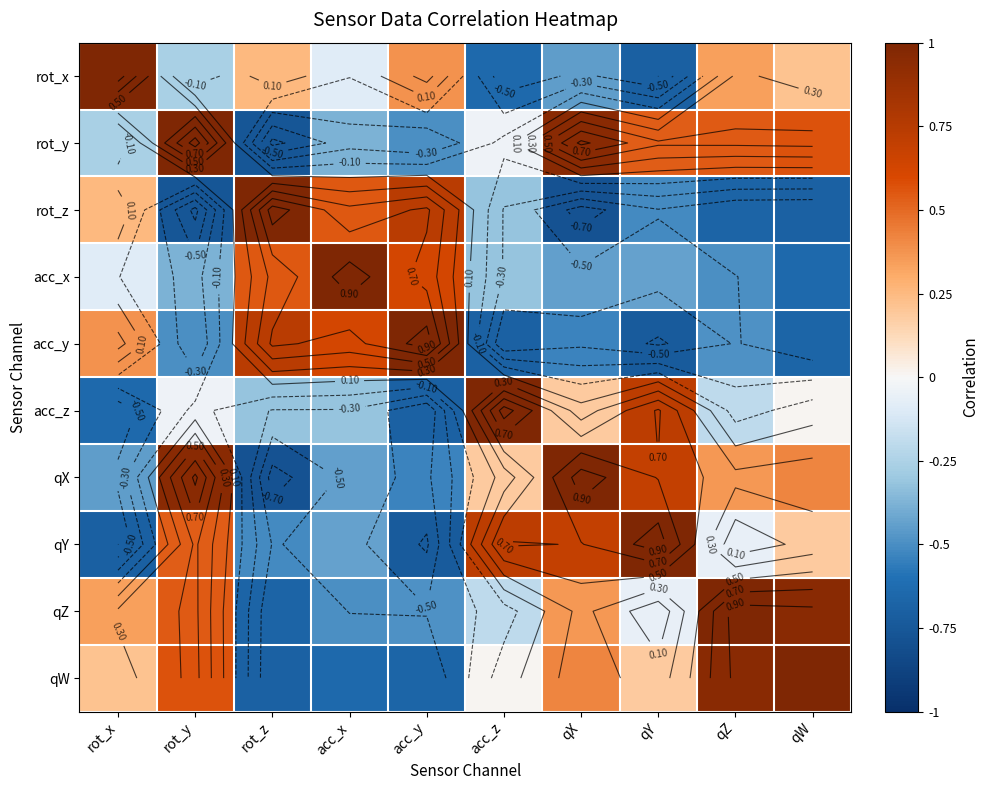

What is the maximum value shown in the chart?

1.0